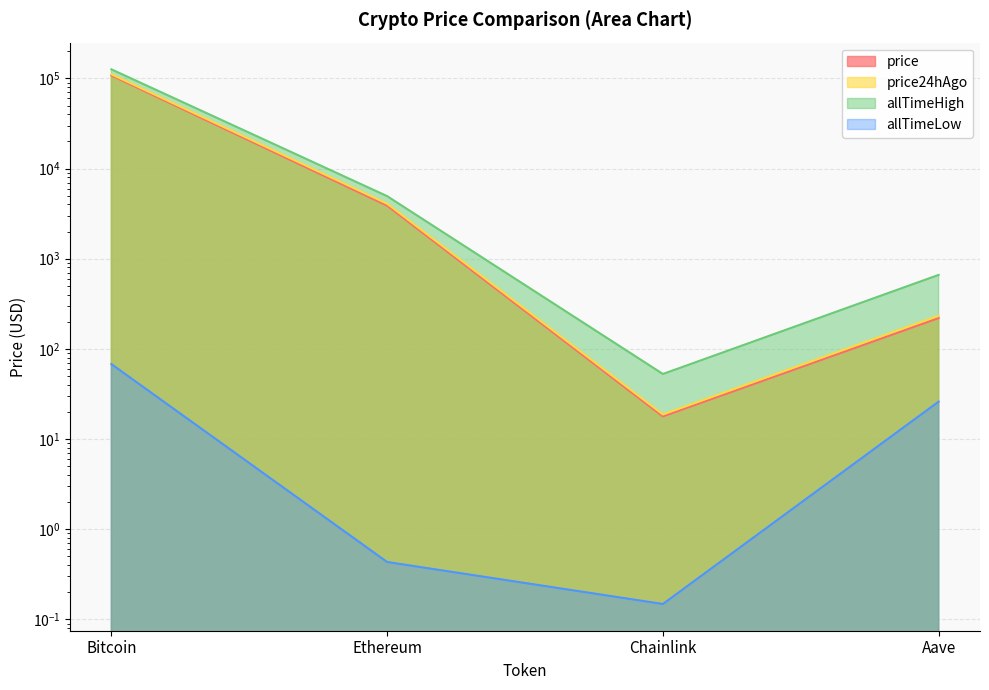

True or false: price24hAgo and allTimeHigh intersect in this chart.

False